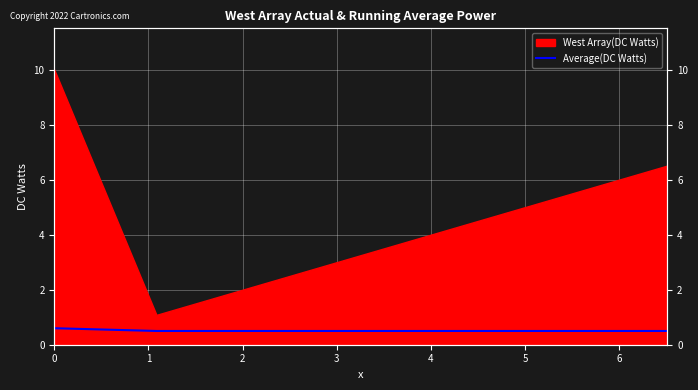

Rank the categories by value from lowest to highest.

1, 2, 3, 0